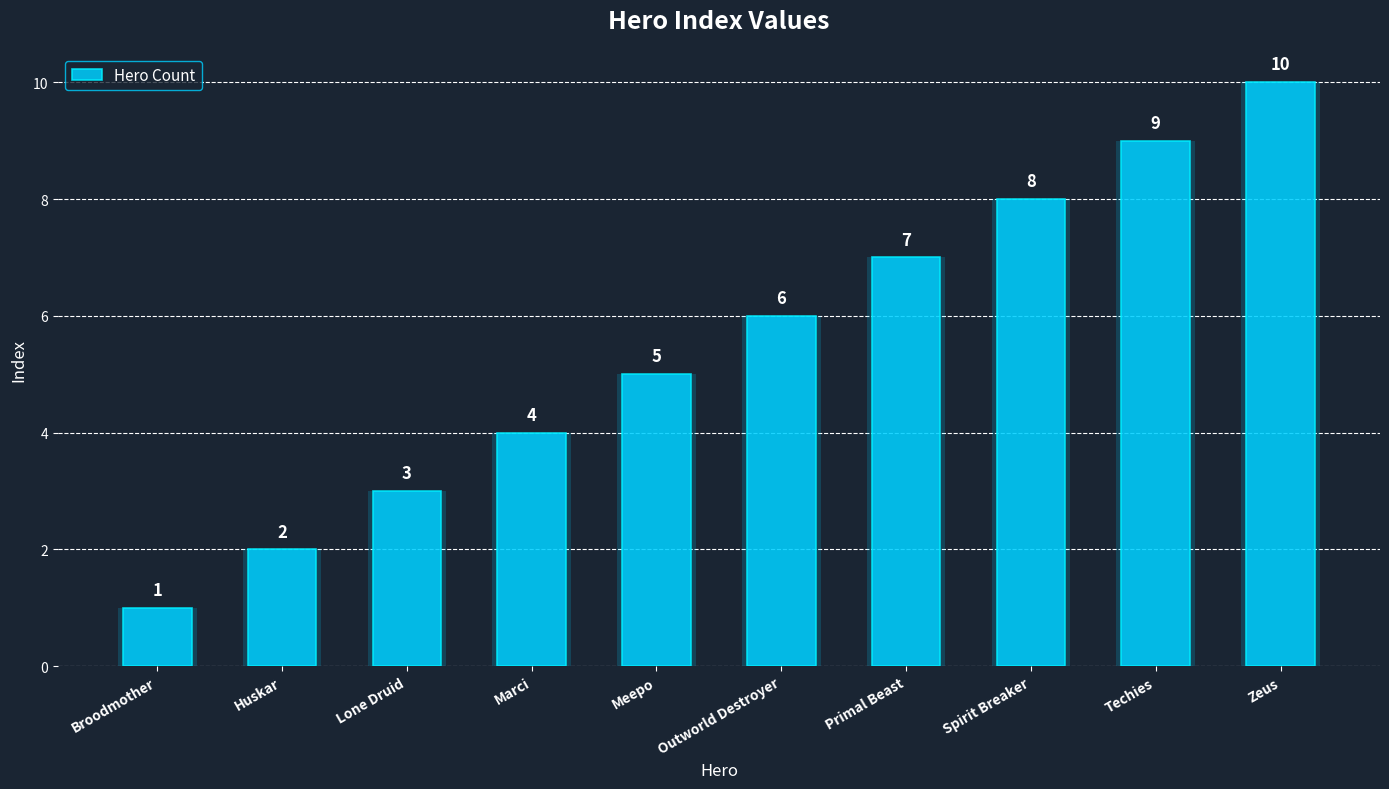

What is the sum of all values?

55